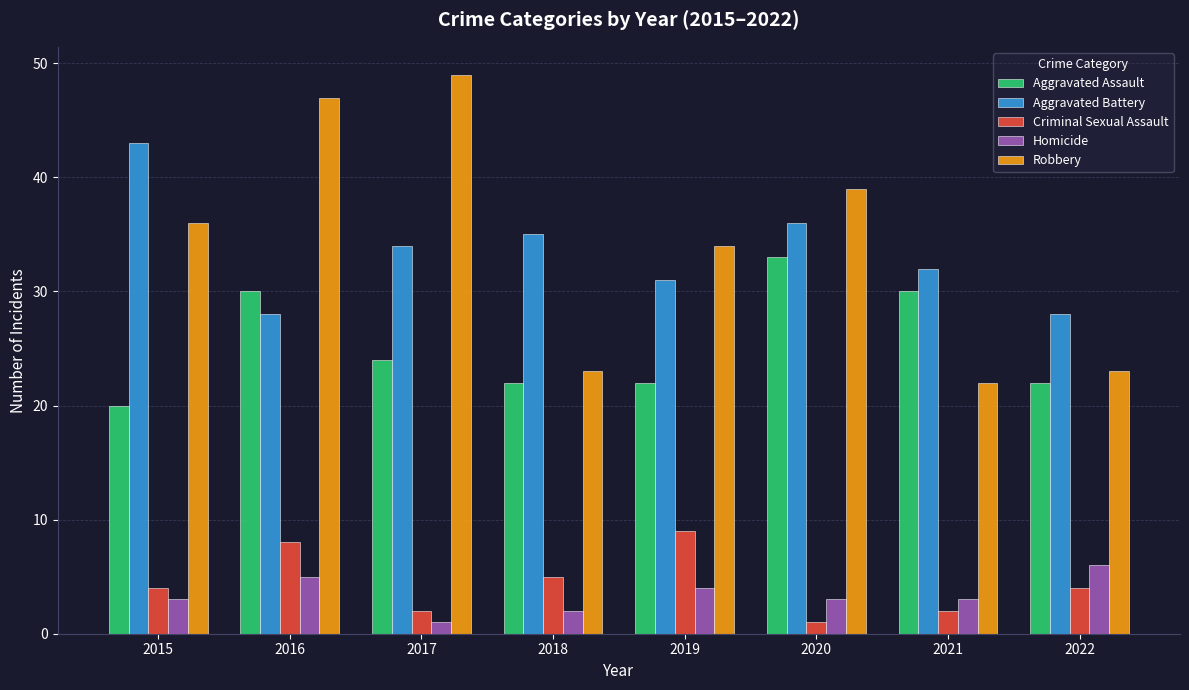

Between 2017 and 2020, which series saw the biggest shift?

Robbery